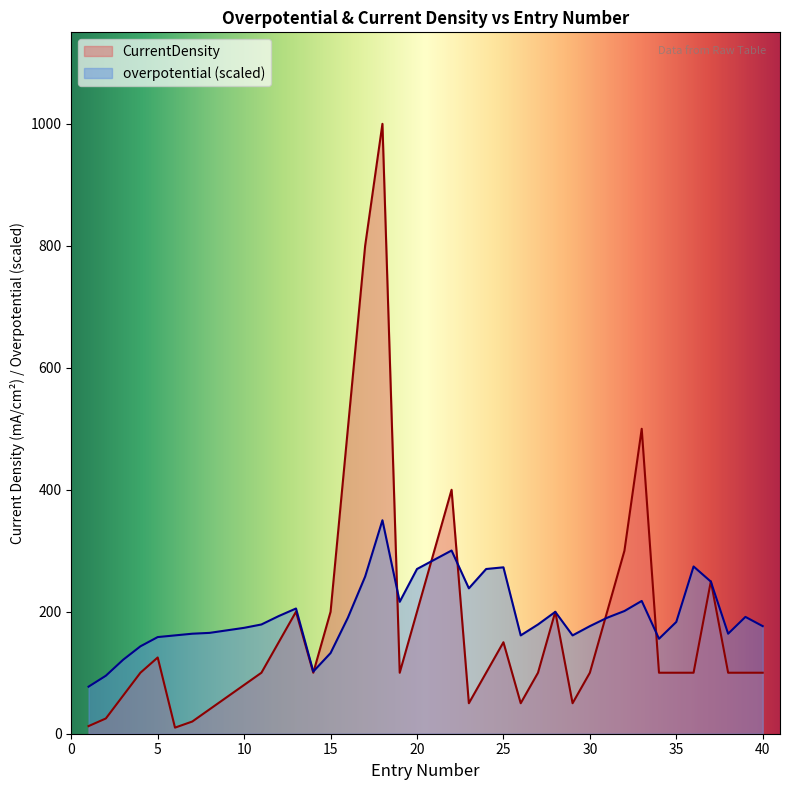

What is the average value of the CurrentDensity series?

180.9